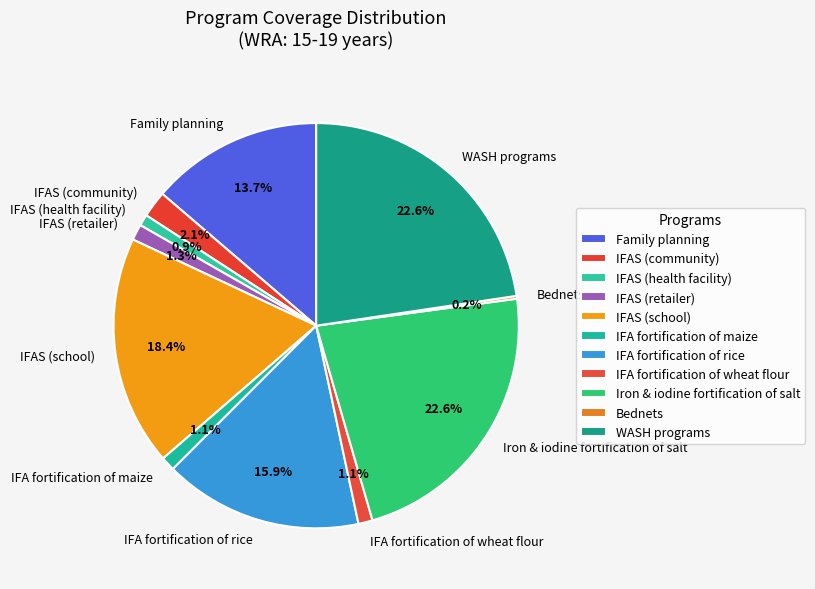

Is there a majority slice in this chart?

No